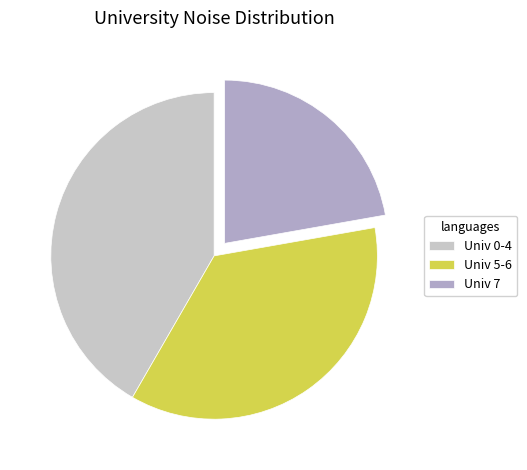

Between Univ 5-6 and Univ 7, which is larger?

Univ 5-6